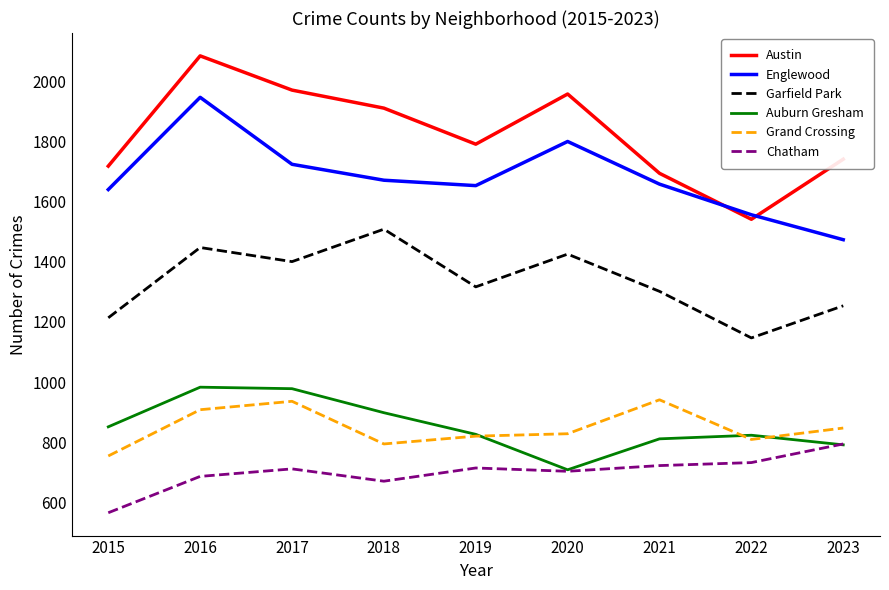

True or false: Garfield Park has a value of 1214 at 2015.

True